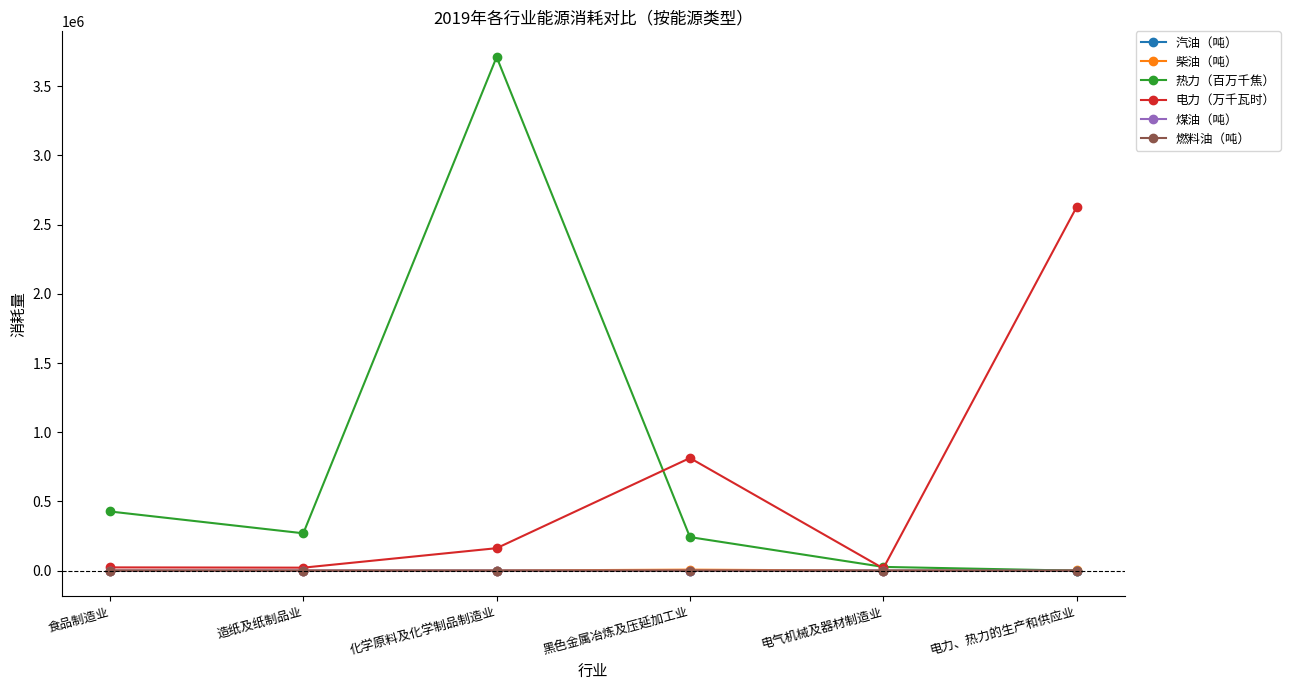

True or false: 煤油（吨） and 柴油（吨） cross at least once.

False